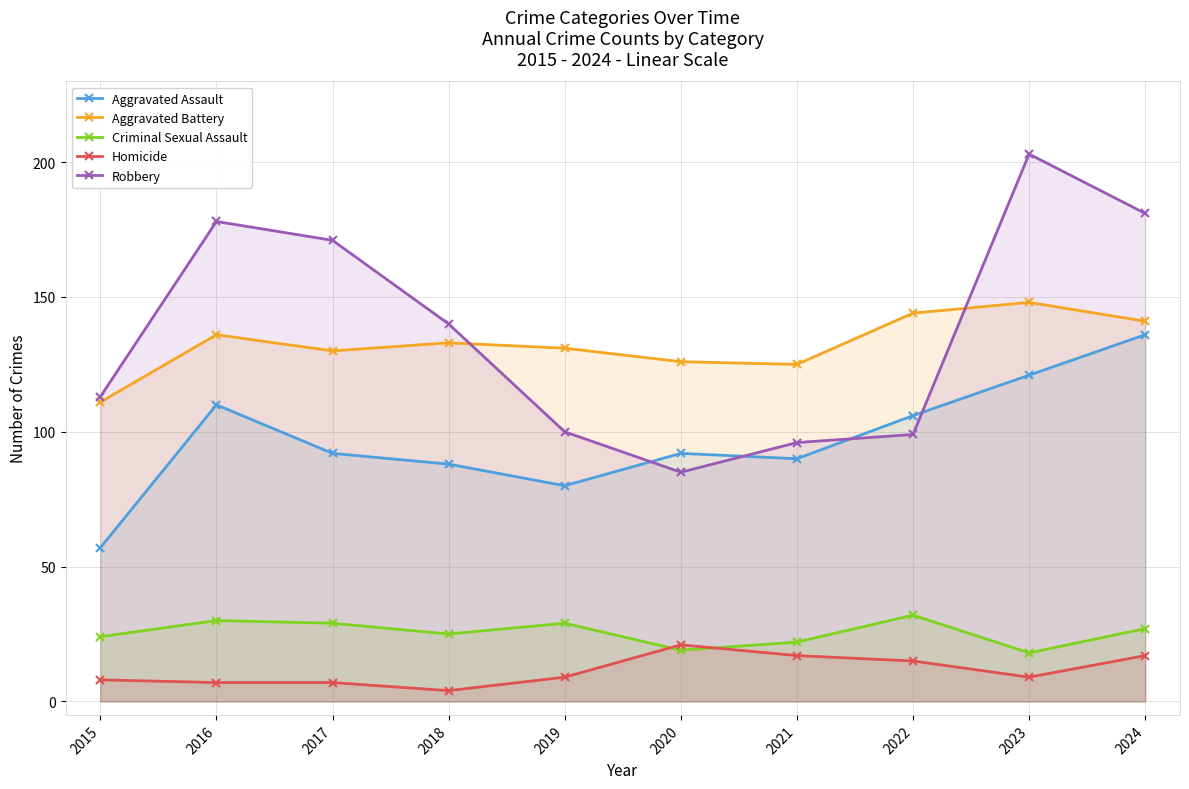

At 2017, list the series in order from largest to smallest.

Robbery, Aggravated Battery, Aggravated Assault, Criminal Sexual Assault, Homicide